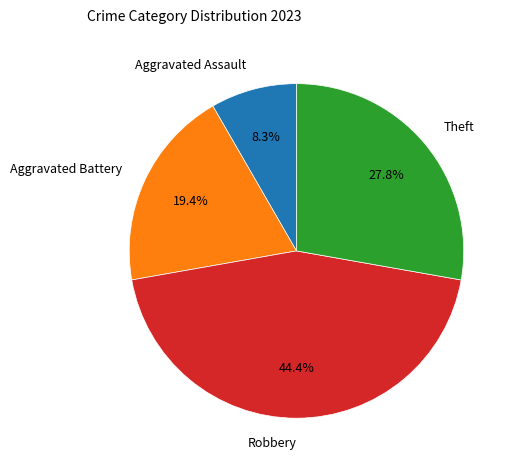

What is the largest slice in the pie chart?

Robbery